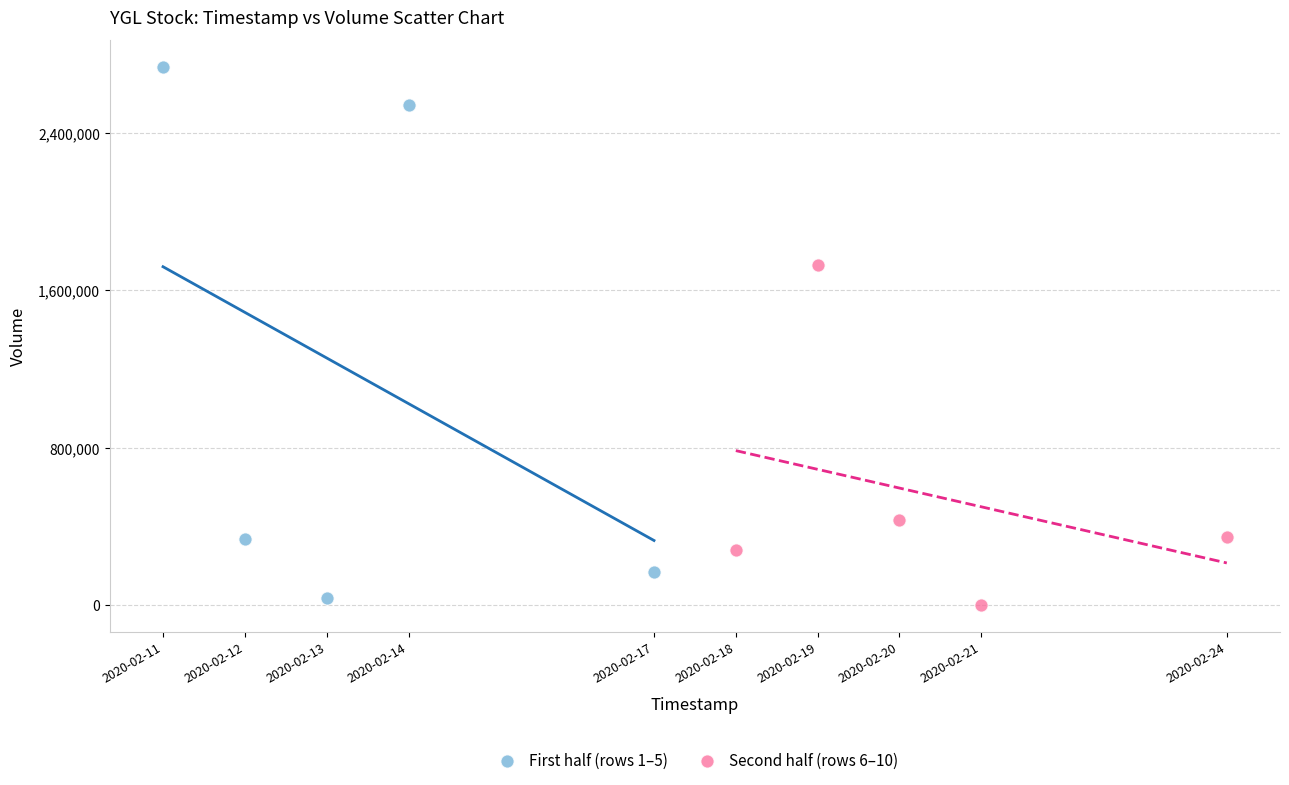

Which series reaches the maximum Y coordinate?

First half (rows 1–5)